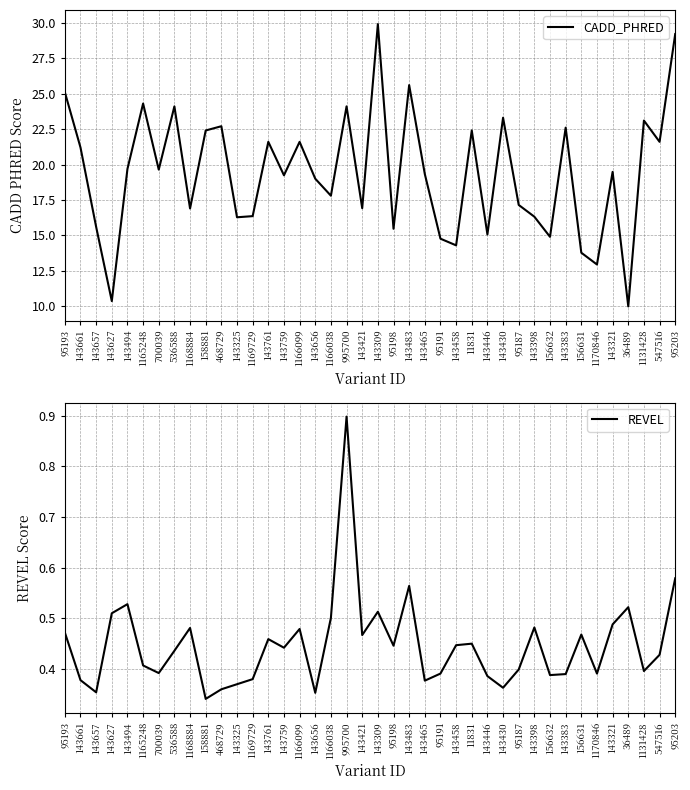

How many lines are shown in the chart?

2